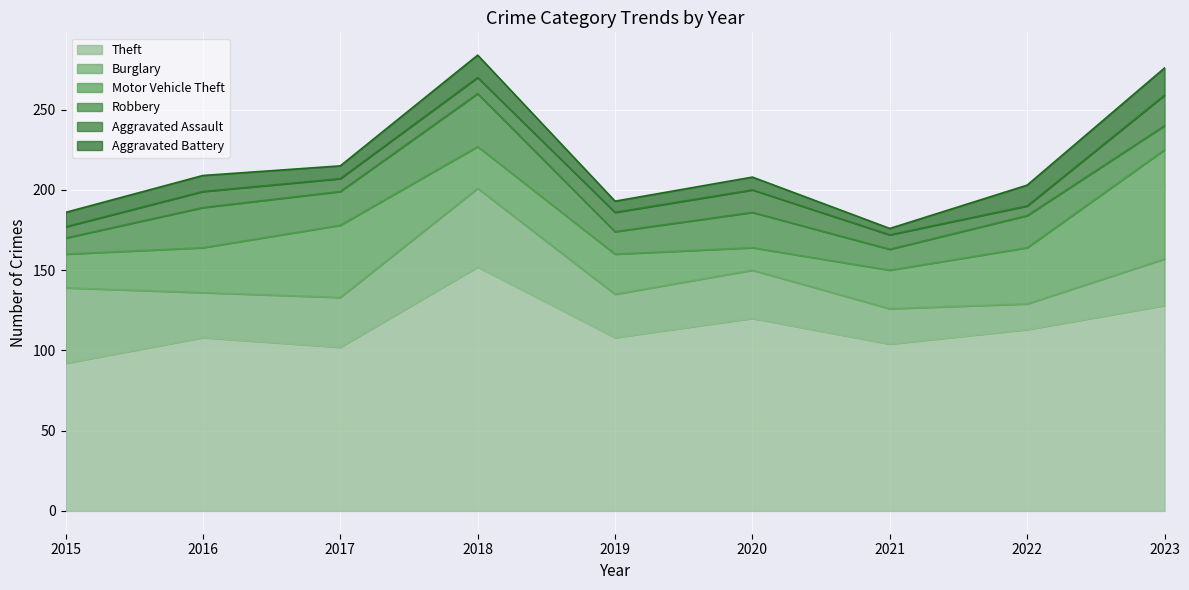

Is the value of Motor Vehicle Theft at 2019 greater than the value of Aggravated Battery at 2021?

Yes